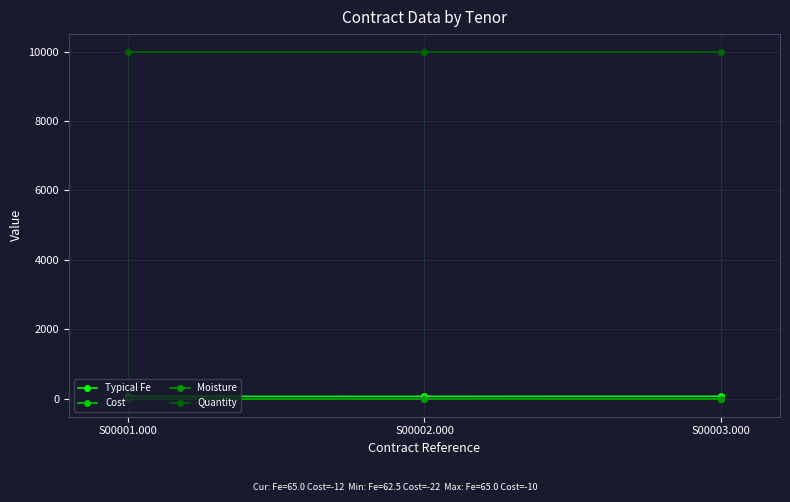

Which series has the largest total across all categories?

Quantity